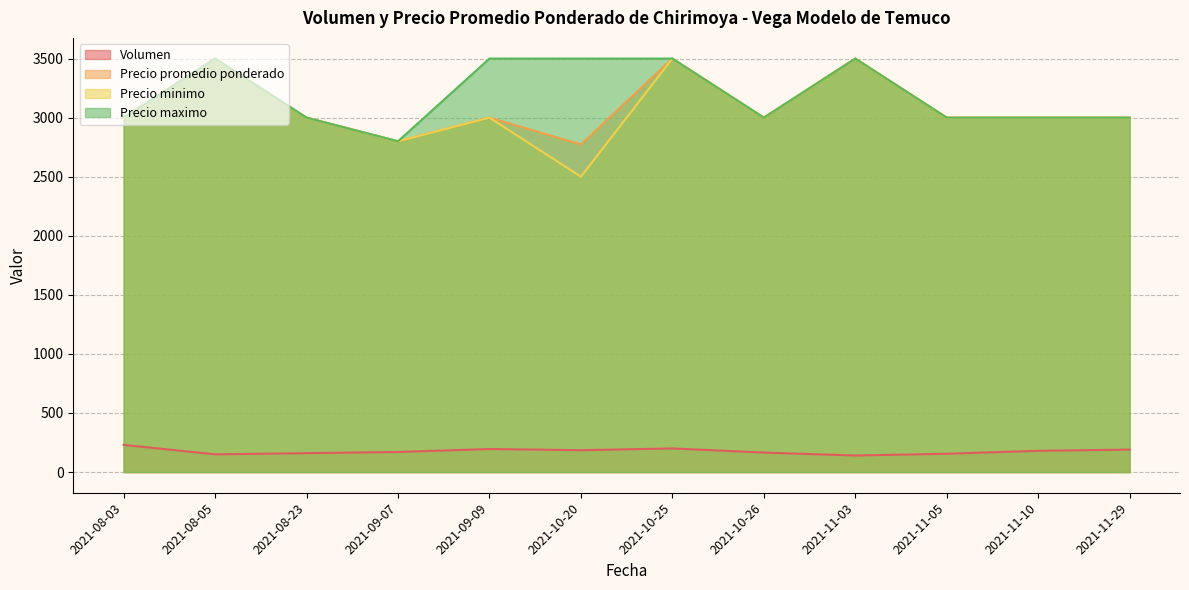

How many values in the Precio promedio ponderado series are below 3000?

2